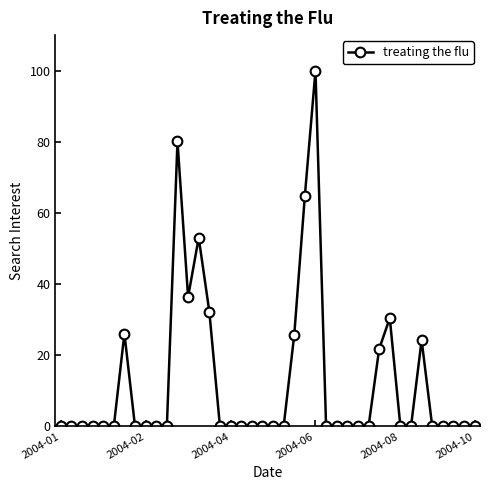

What is the difference between the second highest and minimum values?

80.1